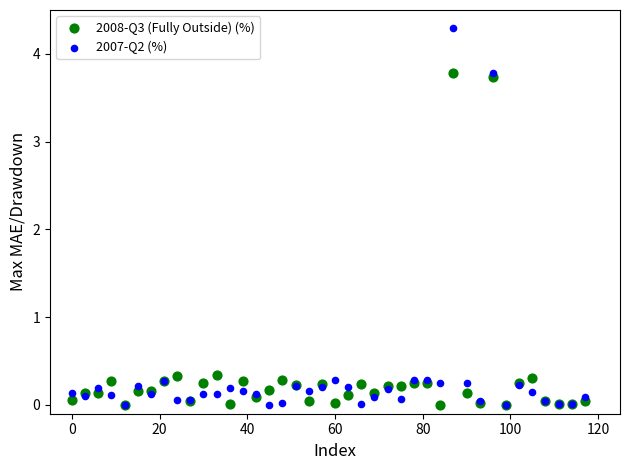

What are all the series names shown in the legend?

2008-Q3 (Fully Outside) (%), 2007-Q2 (%)